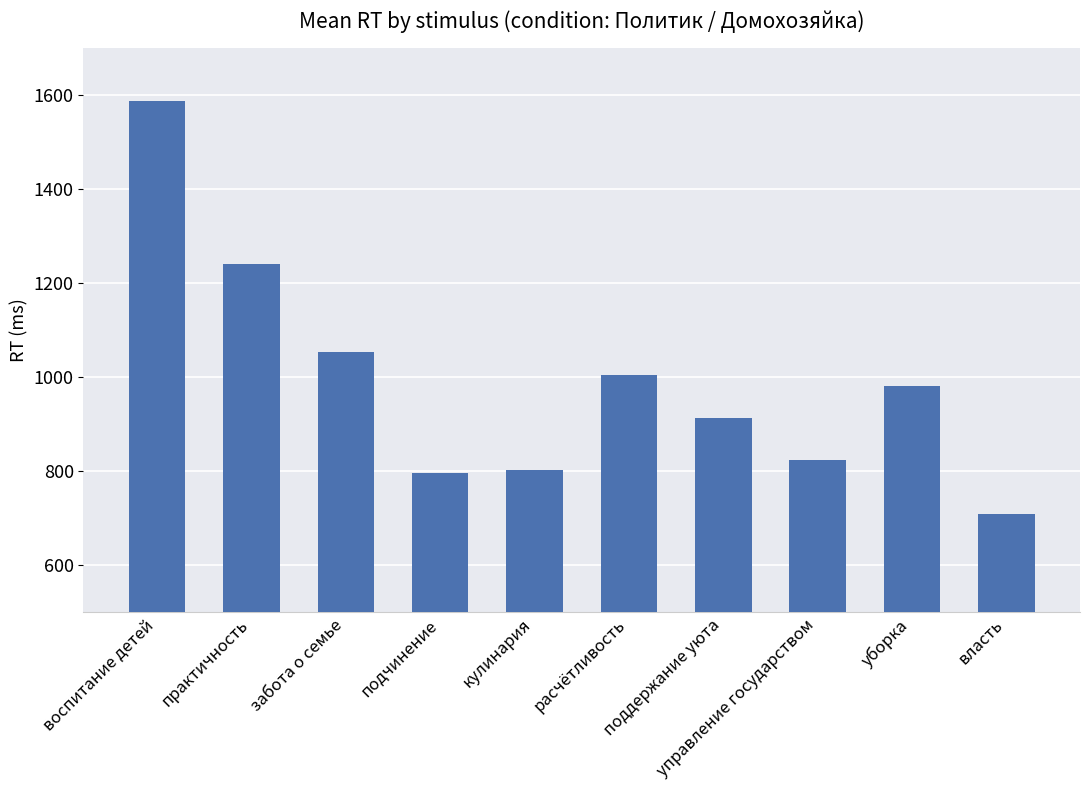

Is it true that the value at управление государством is 823?

True